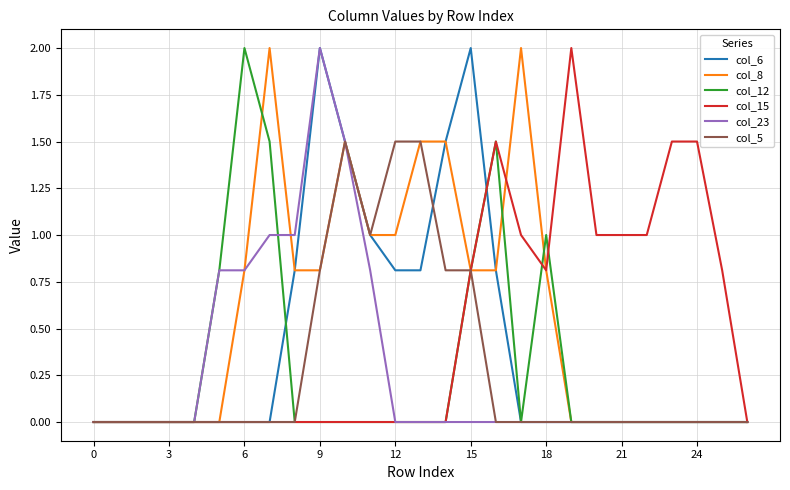

Which series has the largest total across all categories?

col_8